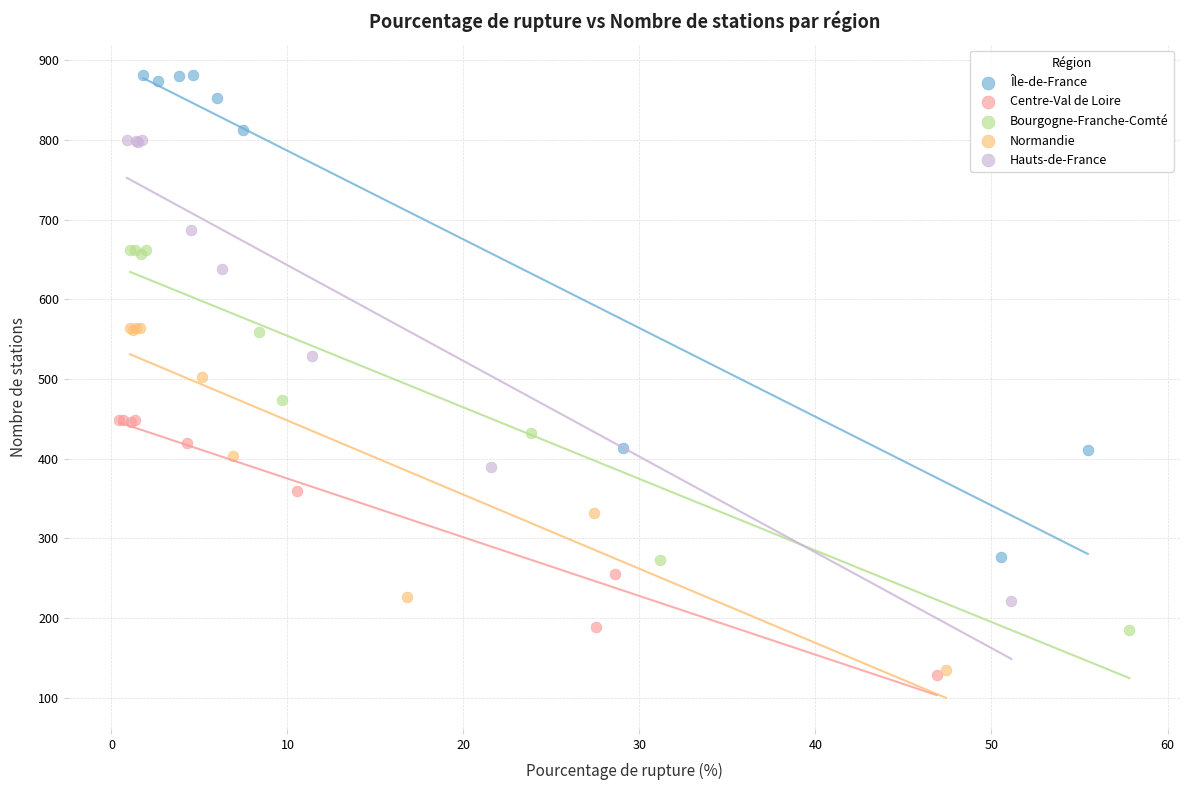

Which series contains the highest Y value?

Île-de-France